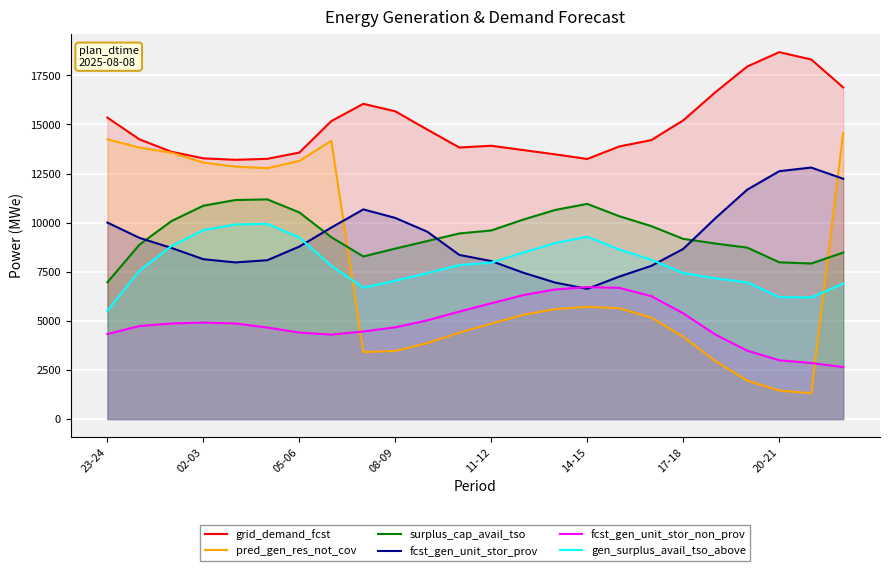

Where does the grid_demand_fcst series first go above 14244?

23-24